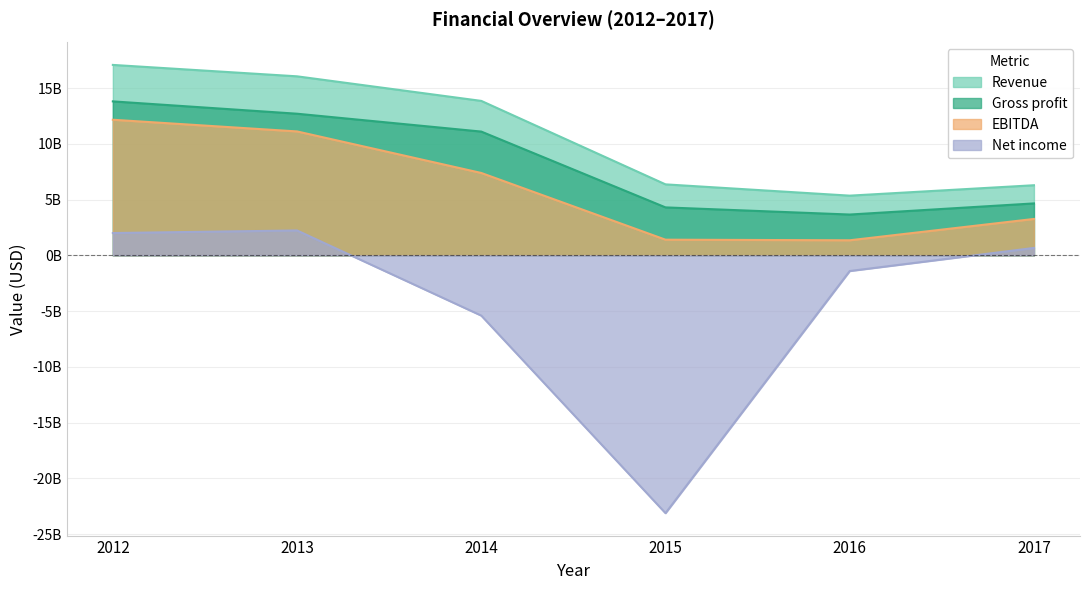

Reading left to right, what are all the values shown in this chart?

Revenue: 17078000000	16054000000	13851000000	6366000000	5354000000	6288000000
Gross profit: 13807000000	12701000000	11099000000	4301000000	3660000000	4658000000
EBITDA: 12161000000	11113000000	7388000000	1405000000	1352000000	3265000000
Net income: 2001000000	2232000000	-5403000000	-23119000000	-1405000000	666000000